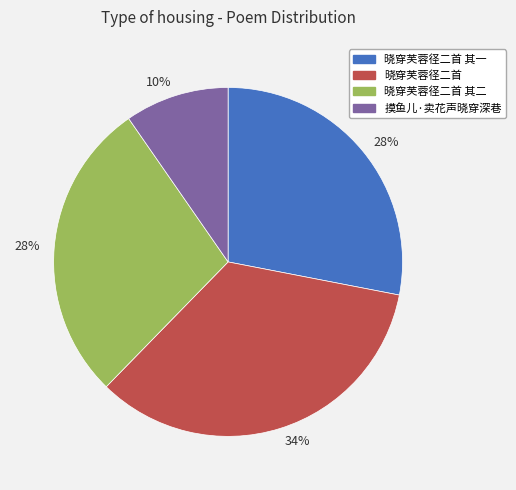

Is there any slice that represents more than half of the pie?

No